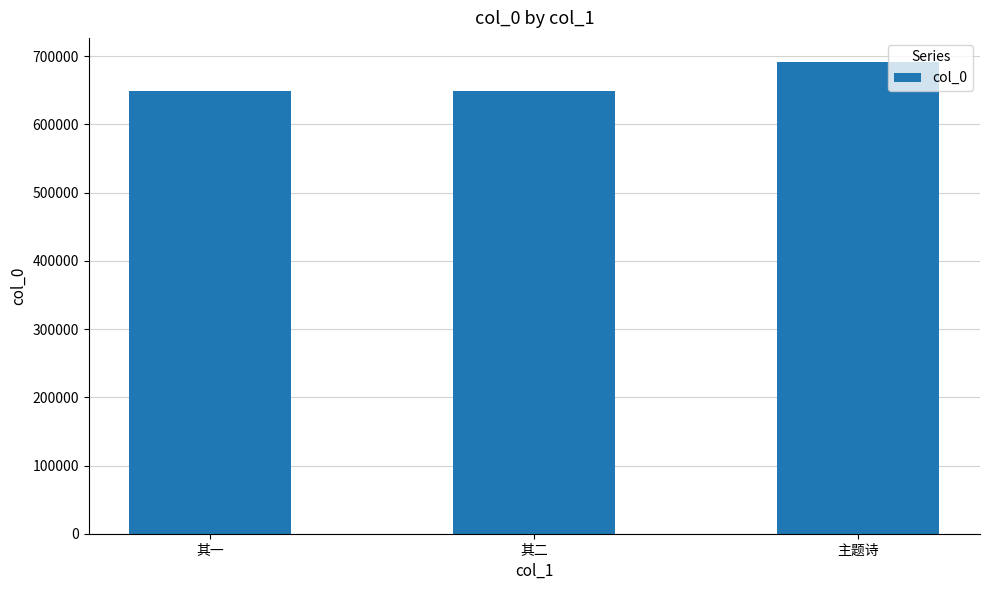

What is the maximum value shown in the chart?

692246